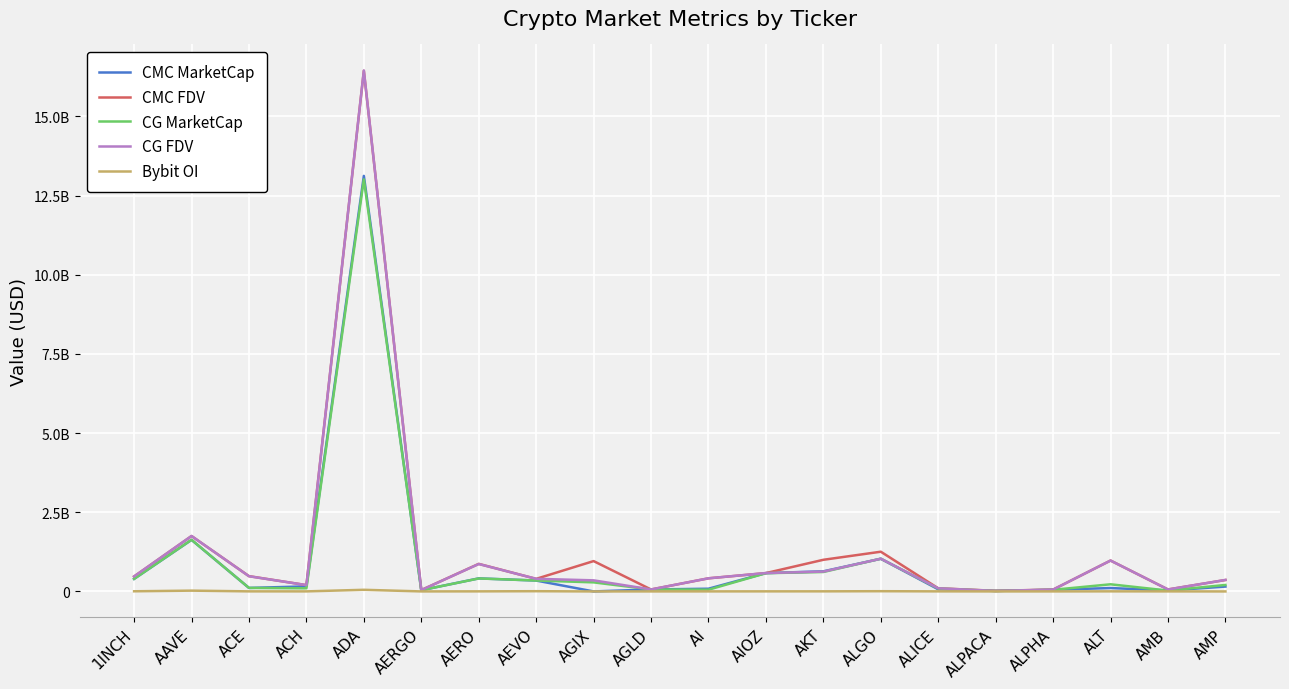

At which label does CMC MarketCap reach its minimum?

AGIX